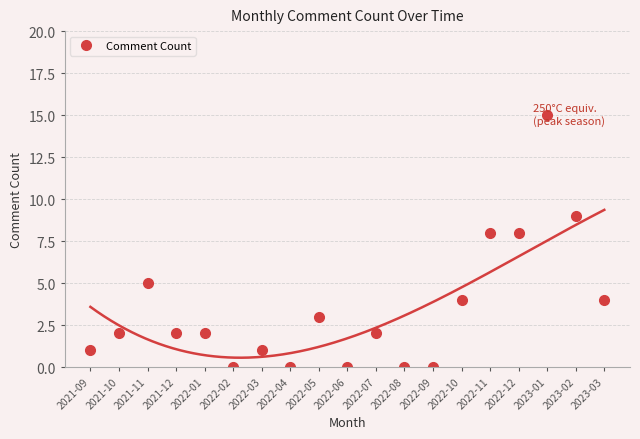

The Comment Count series shows 6 at 2023-03. True or false?

False